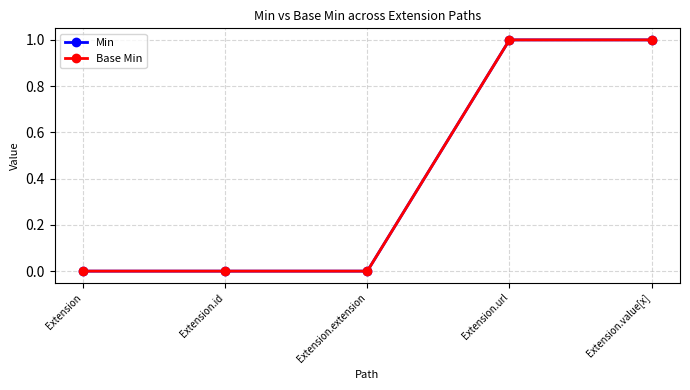

True or false: Min has a value of 0 at Extension.

True